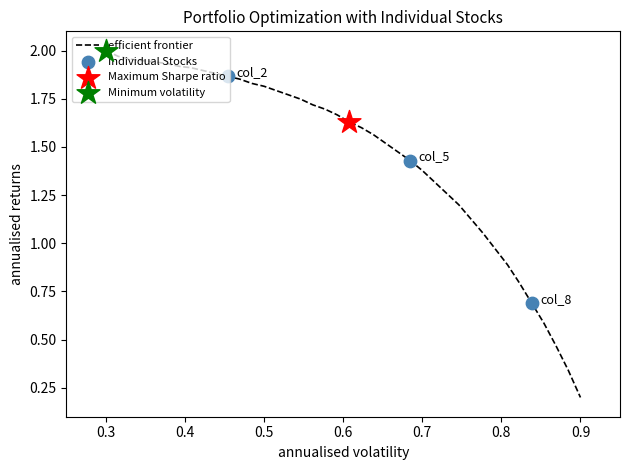

How many lines are shown in the chart?

1